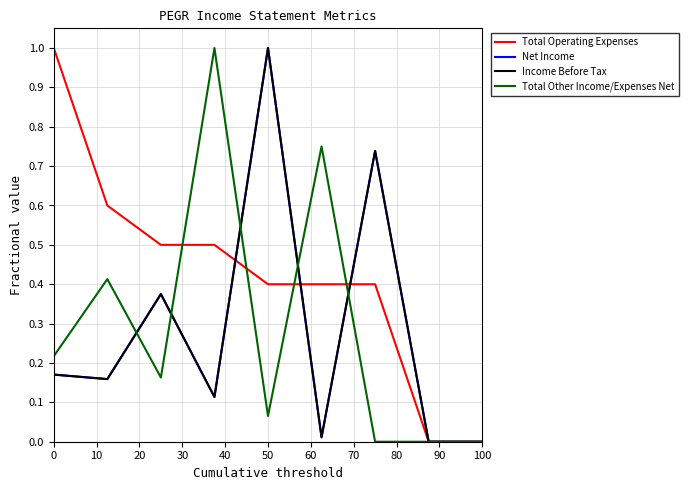

Does the chart display data point markers on the line(s)?

No